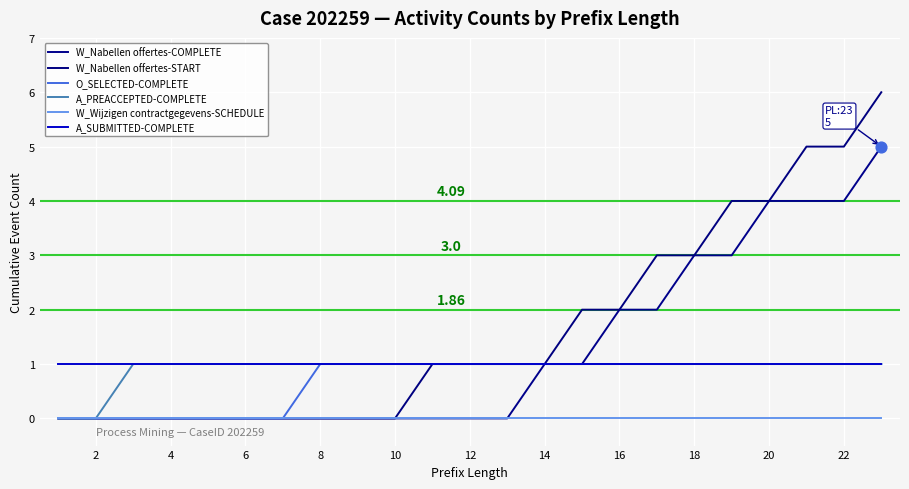

Is this an area chart (filled region under the line)?

No